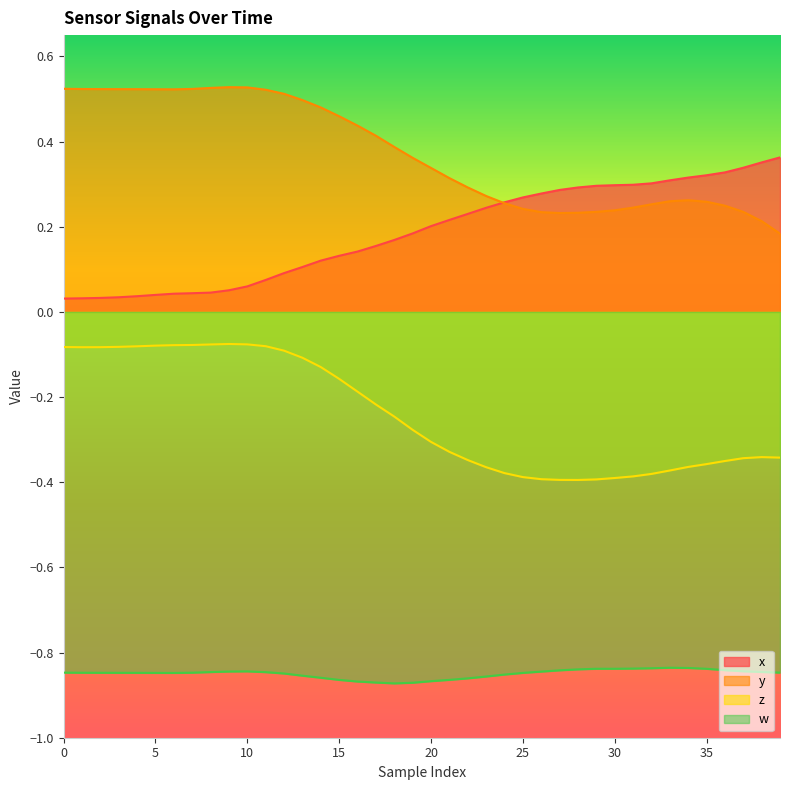

True or false: w and z intersect in this chart.

False